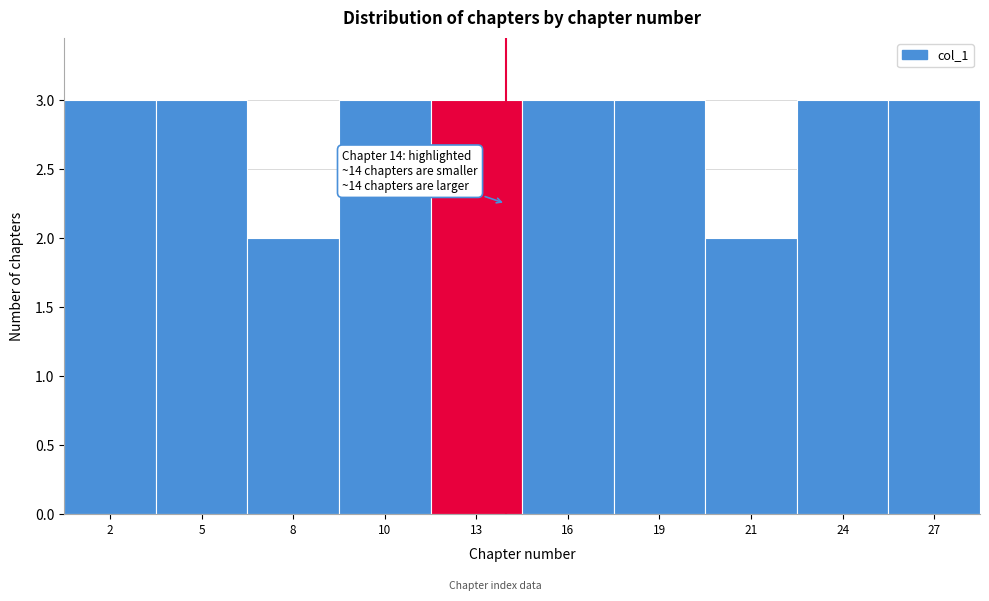

Reading left to right, extract all data points from this chart.

3	3	2	3	3	3	3	2	3	3